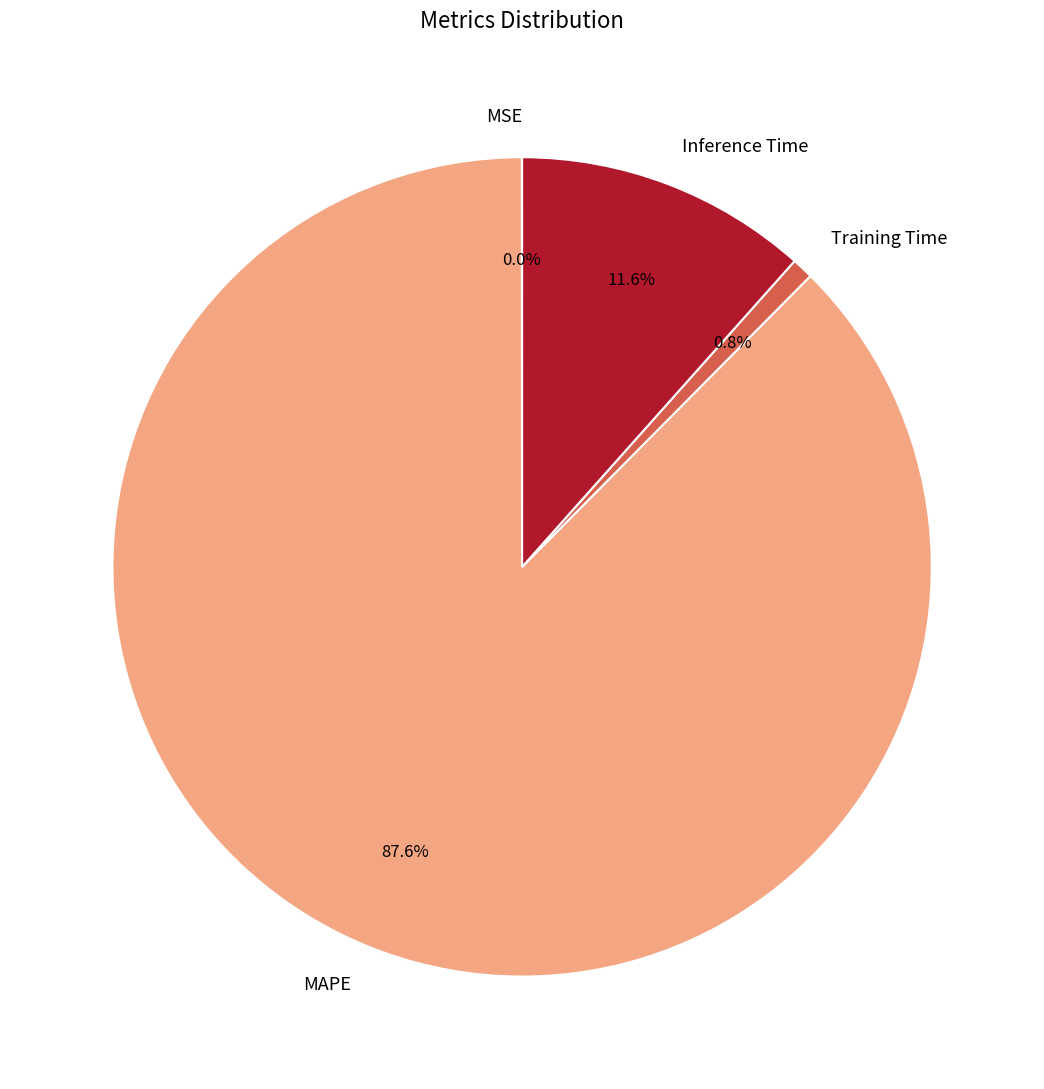

Which category has the biggest portion of the pie?

MAPE